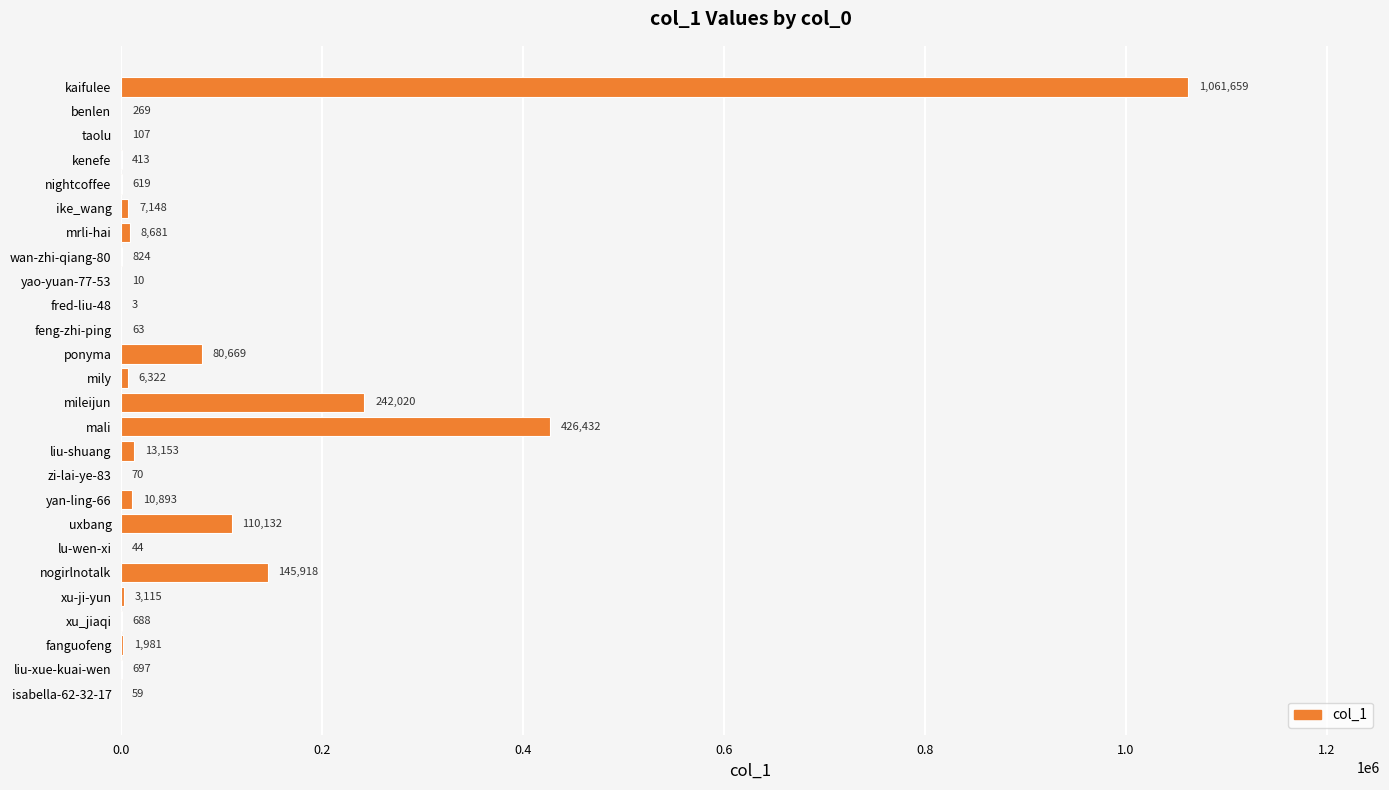

Is it true that the value at fanguofeng is 1981?

True